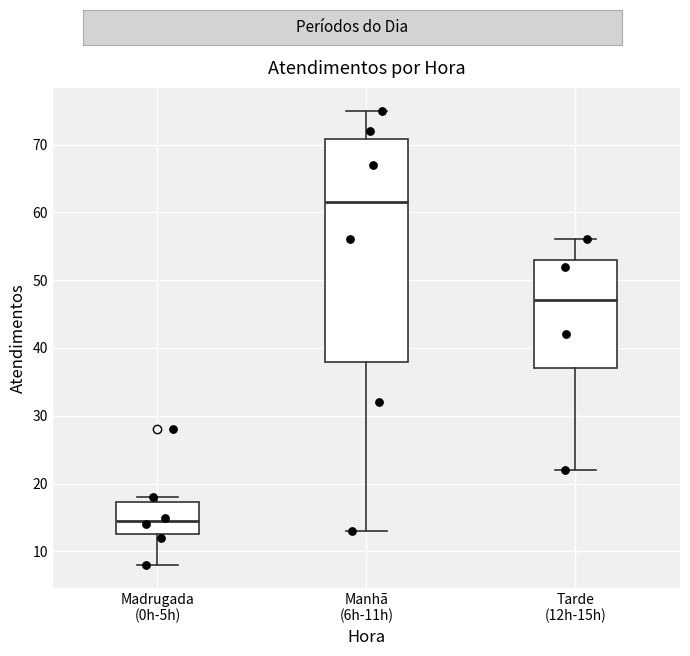

Reading left to right, read every box against the y-axis: the position of its median line, the range the box covers, and the ends of its whiskers. The values are not printed on the chart, so give them approximately, as read against the axis.

Madrugada (0h-5h): median 15, box 13 to 17, whiskers 8 to 18
Manhã (6h-11h): median 62, box 38 to 71, whiskers 13 to 75
Tarde (12h-15h): median 47, box 37 to 53, whiskers 22 to 56